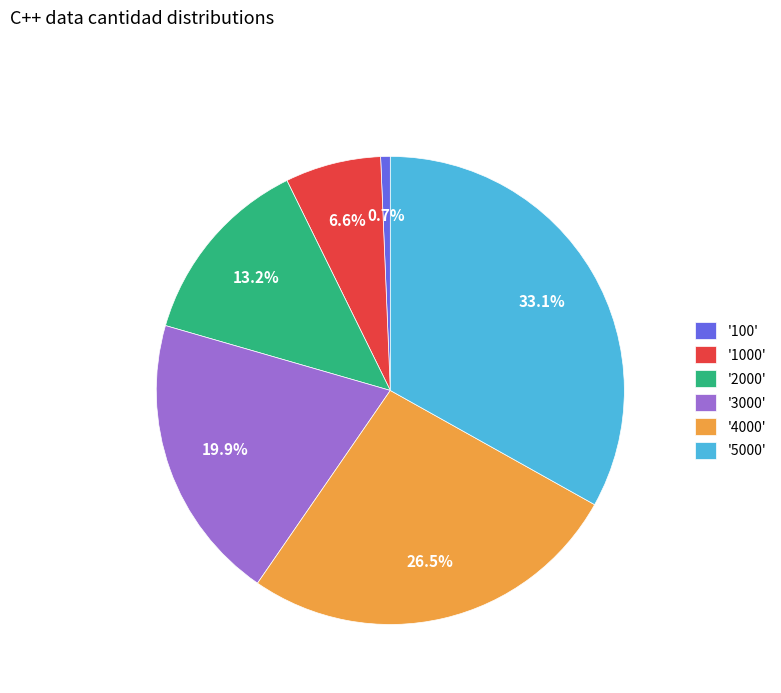

To the nearest percent, what is the difference between the largest and smallest slice percentages?

32%